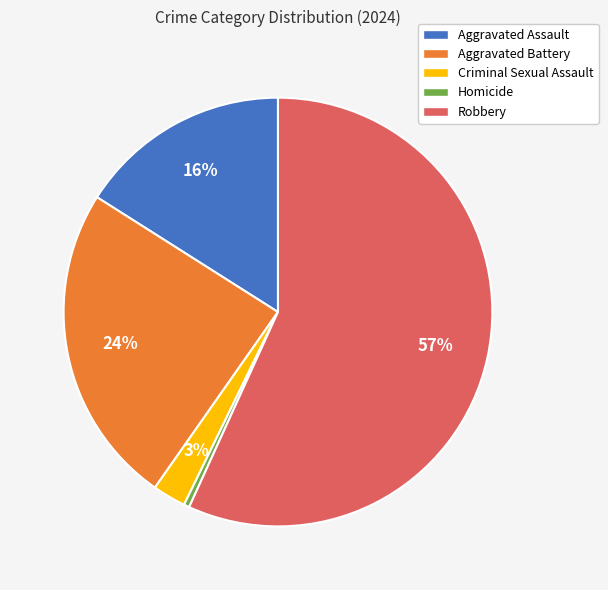

To the nearest percent, what is the average slice percentage?

20%